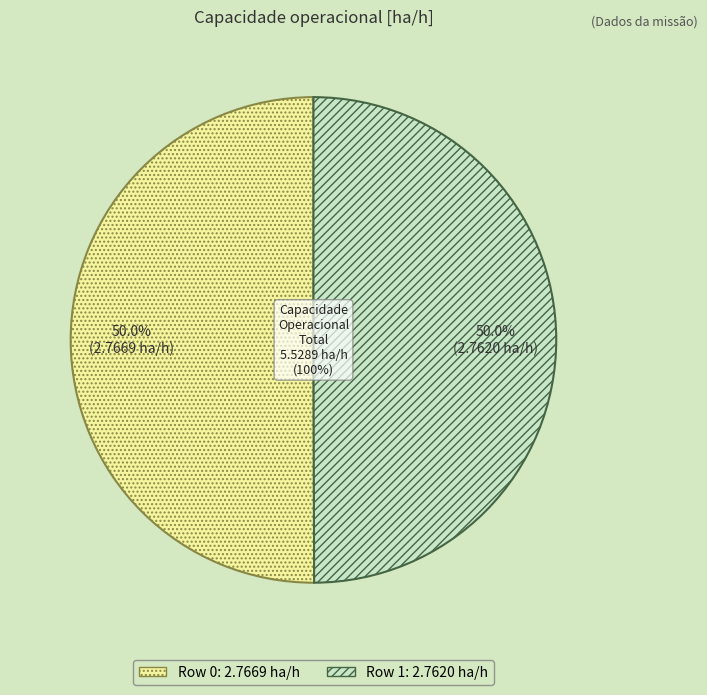

What is the total percentage of Row 0 and Row 1?

100.0%